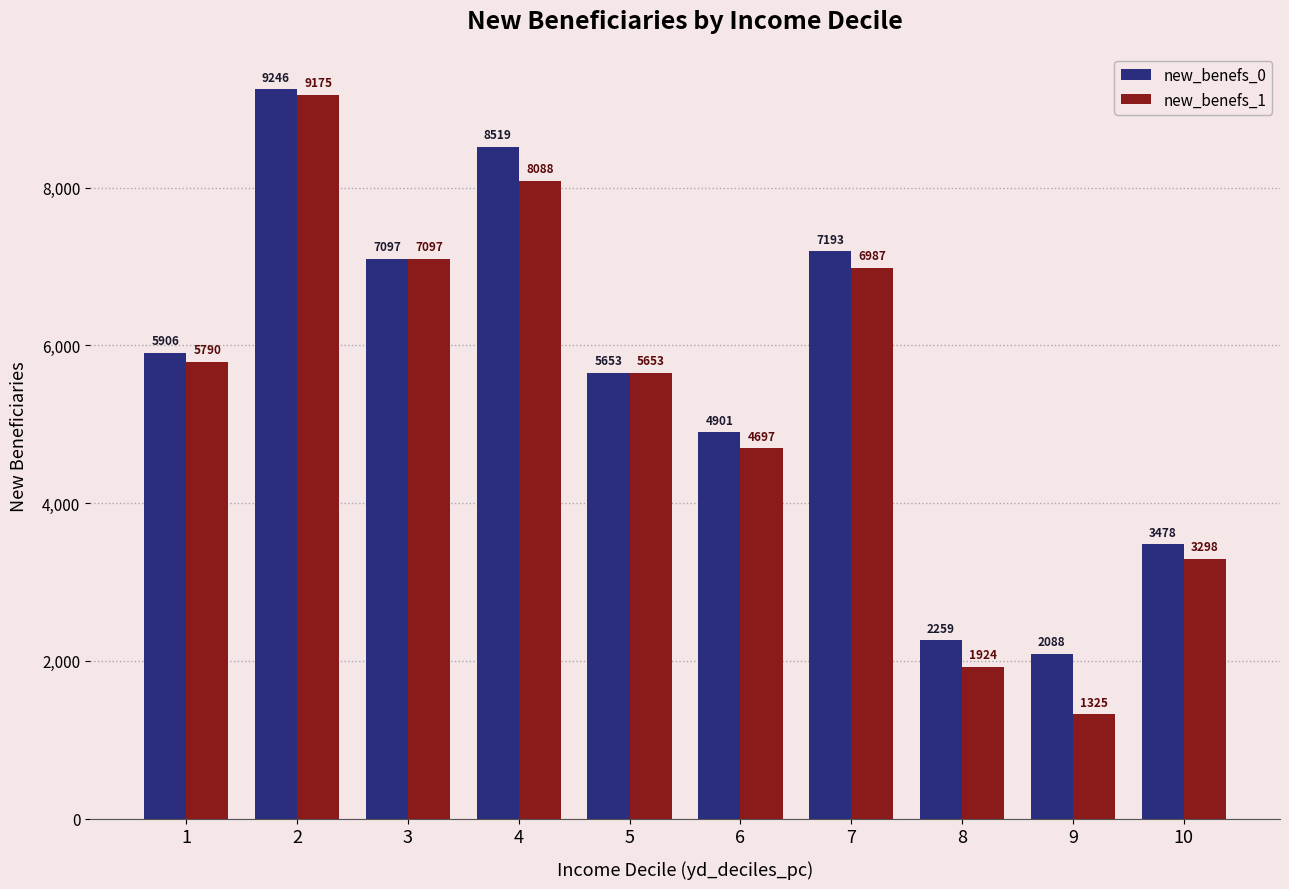

Rank the categories by new_benefs_0 value from highest to lowest.

2, 4, 7, 3, 1, 5, 6, 10, 8, 9